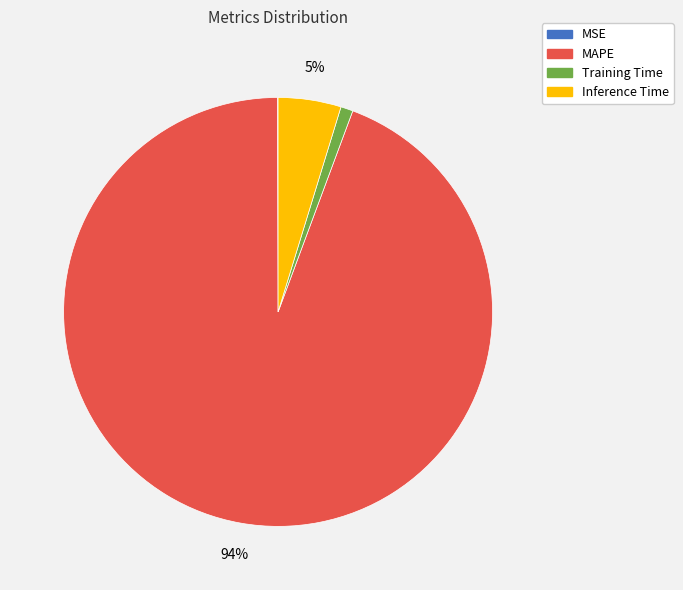

To the nearest percent, what is the combined percentage of Training Time and MAPE?

95%